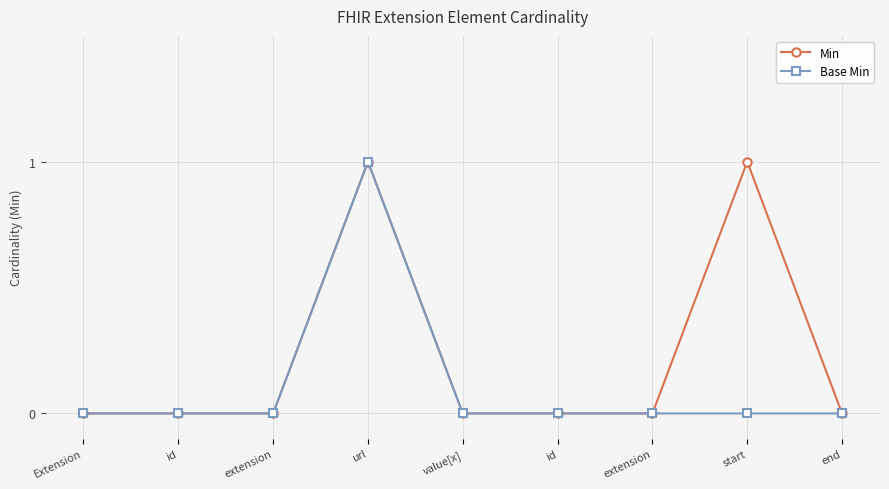

Is this an area chart (filled region under the line)?

No